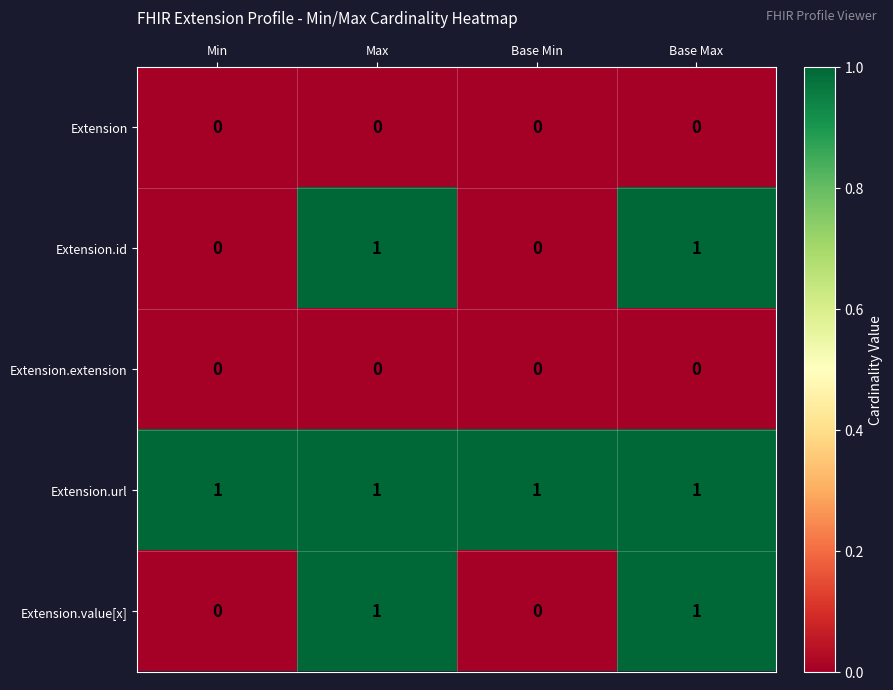

At how many categories does at least one series exceed 0?

4